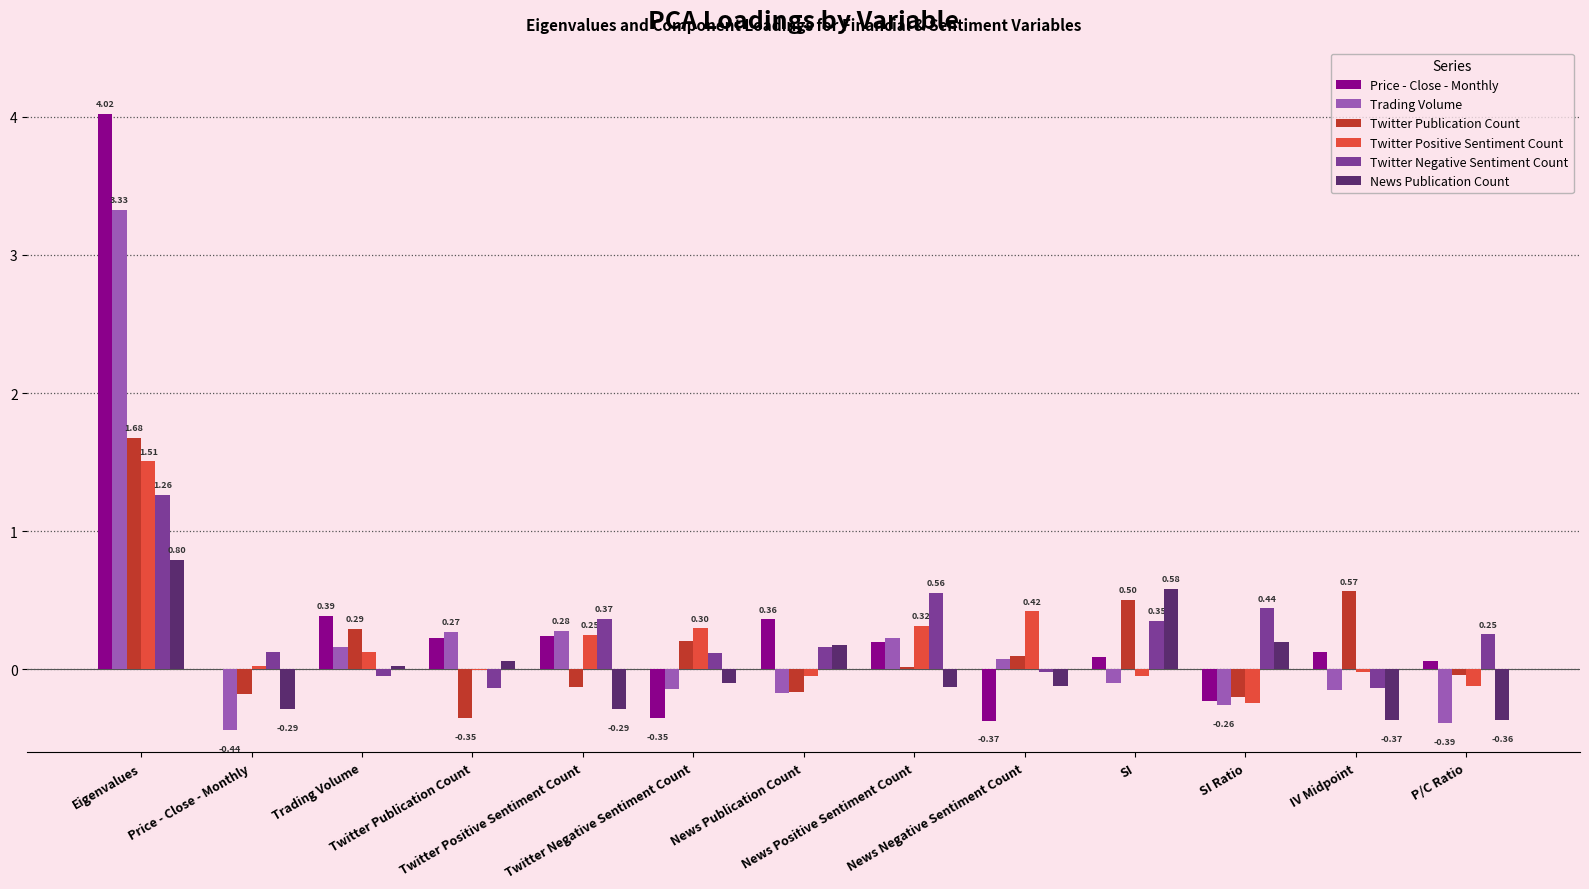

What is the value of the News Publication Count bar at the 12th from the left?

-0.4